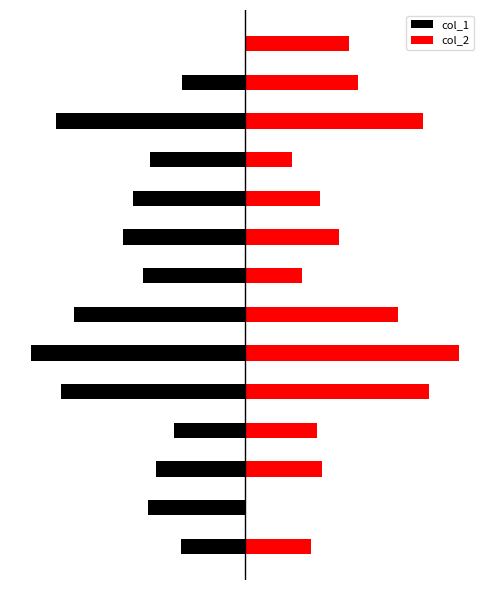

Reading left to right, what are all the values shown in this chart?

col_1: -1.5	-2.3	-2.1	-1.7	-4.3	-5.0	-4.0	-2.4	-2.9	-2.6	-2.2	-4.4	-1.5	0.0
col_2: 1.5	0.0	1.8	1.7	4.3	5.0	3.6	1.3	2.2	1.8	1.1	4.2	2.6	2.4